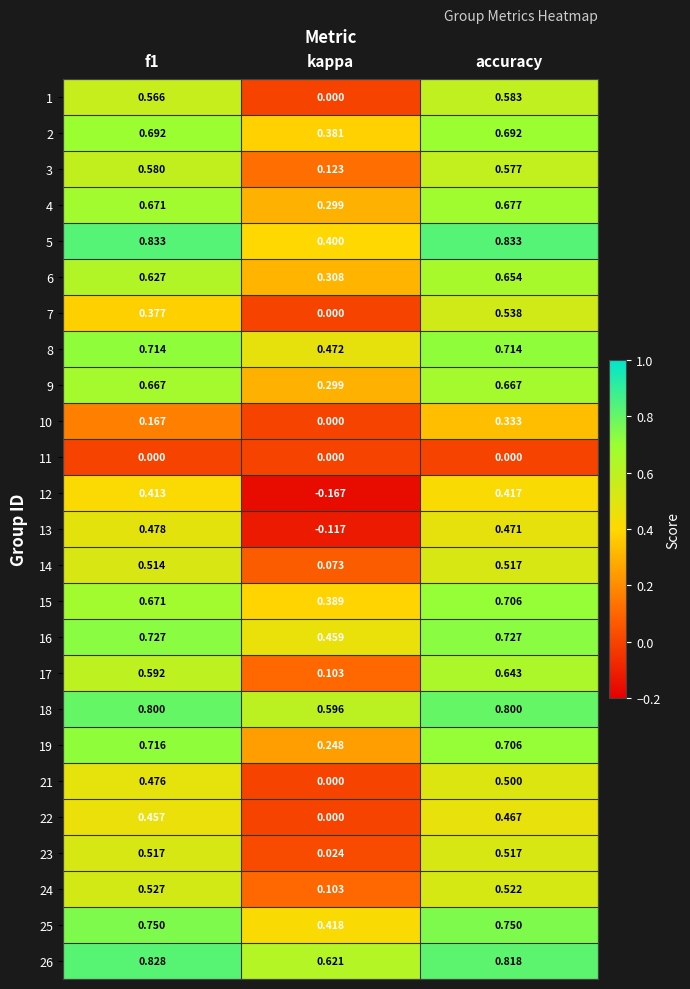

At which label is 25 closest to 0?

kappa